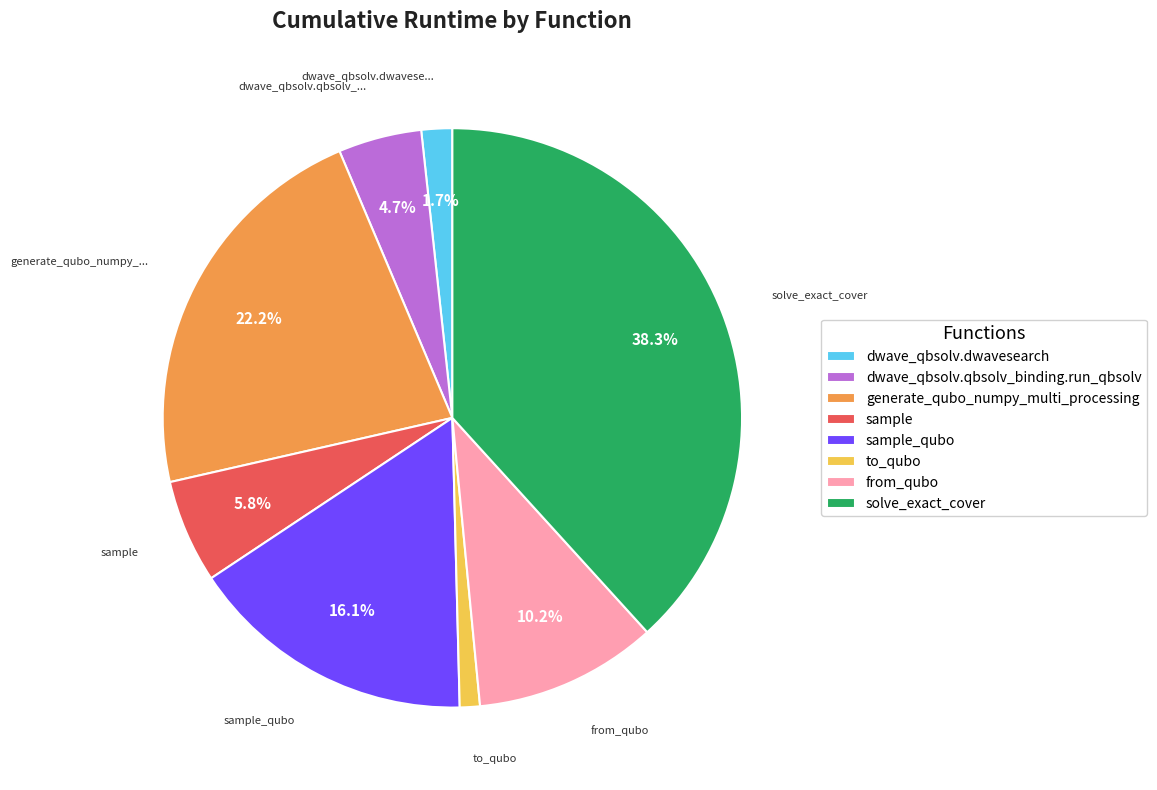

Is there any slice that represents more than half of the pie?

No